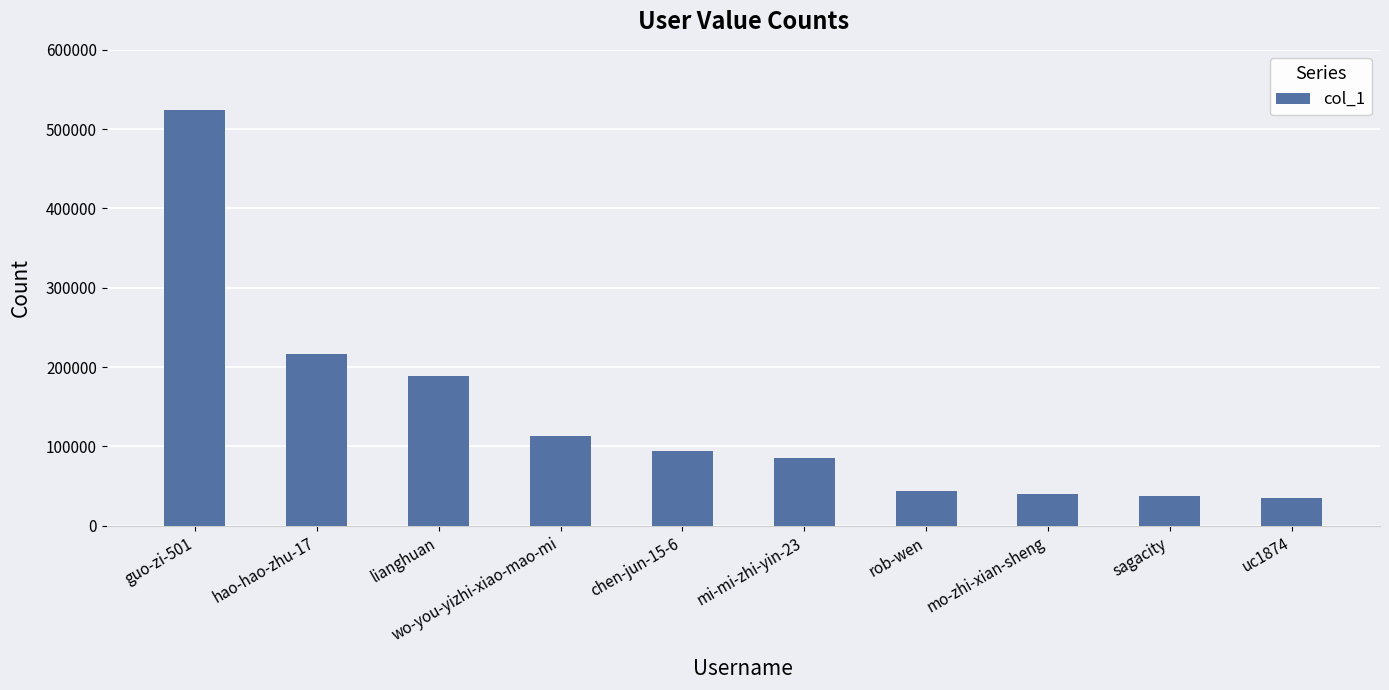

What is the difference between the values at lianghuan and rob-wen?

145442